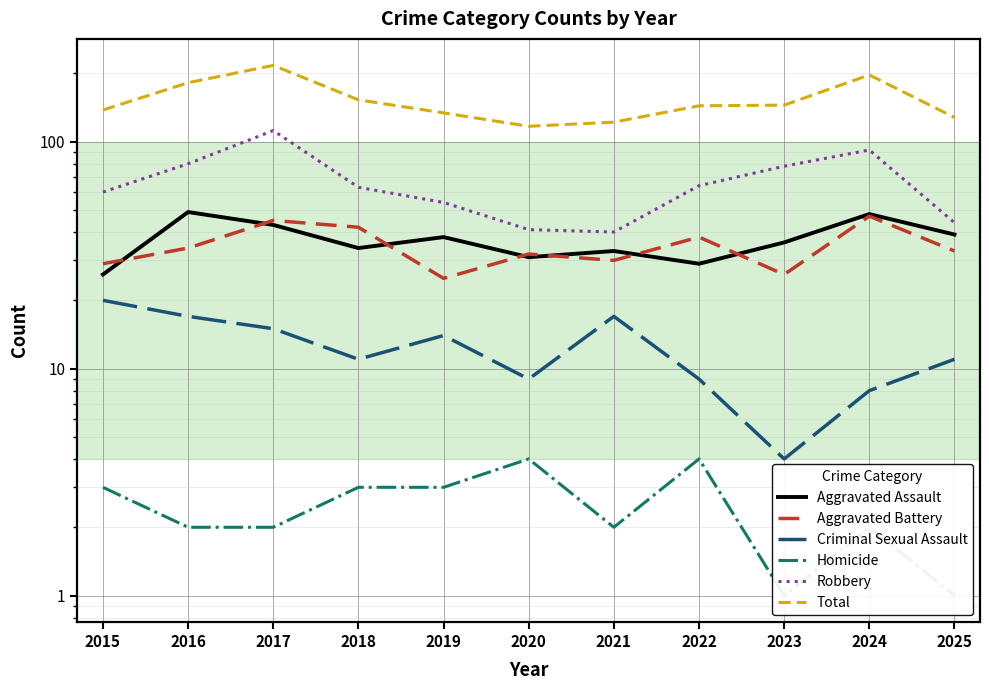

Which series has the largest range (max minus min)?

Total